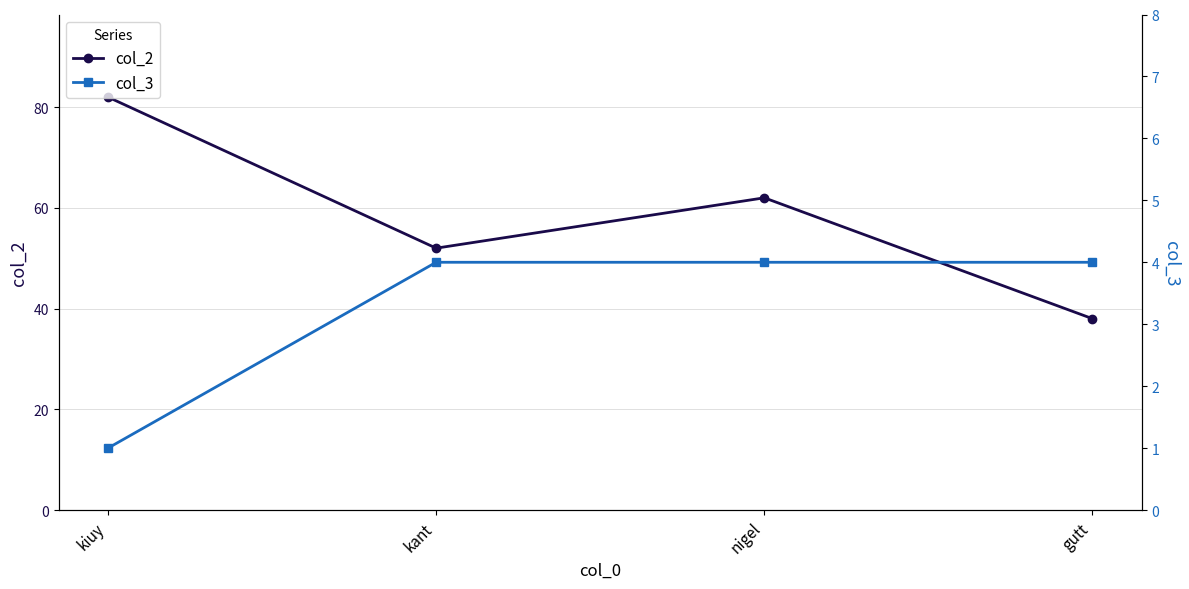

Which series has the largest range (max minus min)?

col_2